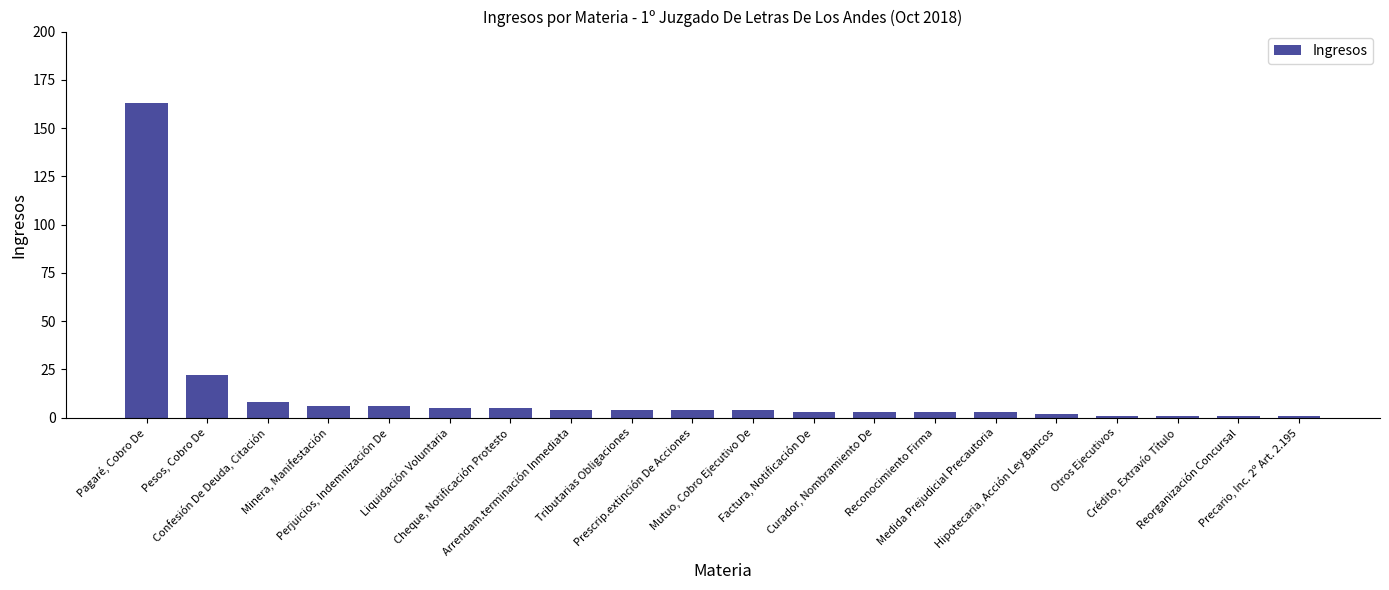

What is the value of the 11th bar from the left?

4